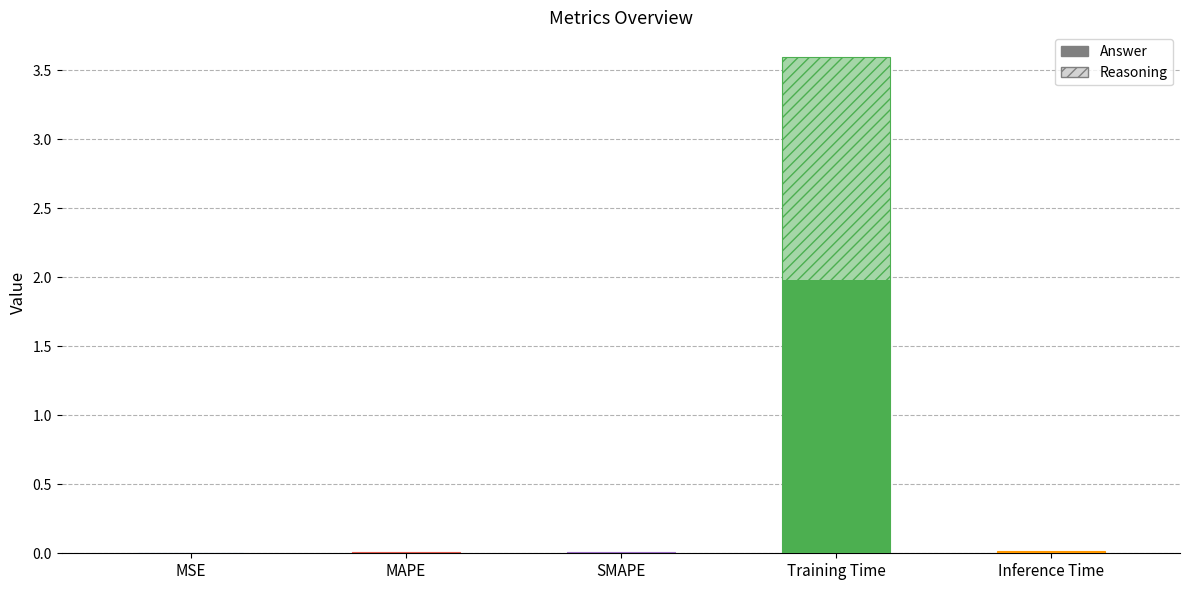

Rank the categories by value from lowest to highest.

MSE, SMAPE, MAPE, Inference Time, Training Time